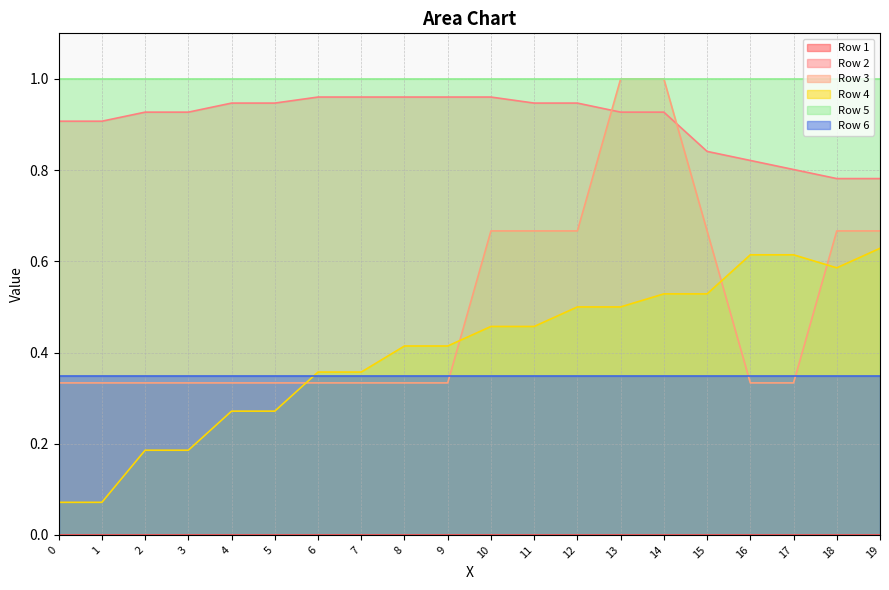

True or false: Row 4 and Row 3 cross at least once.

True